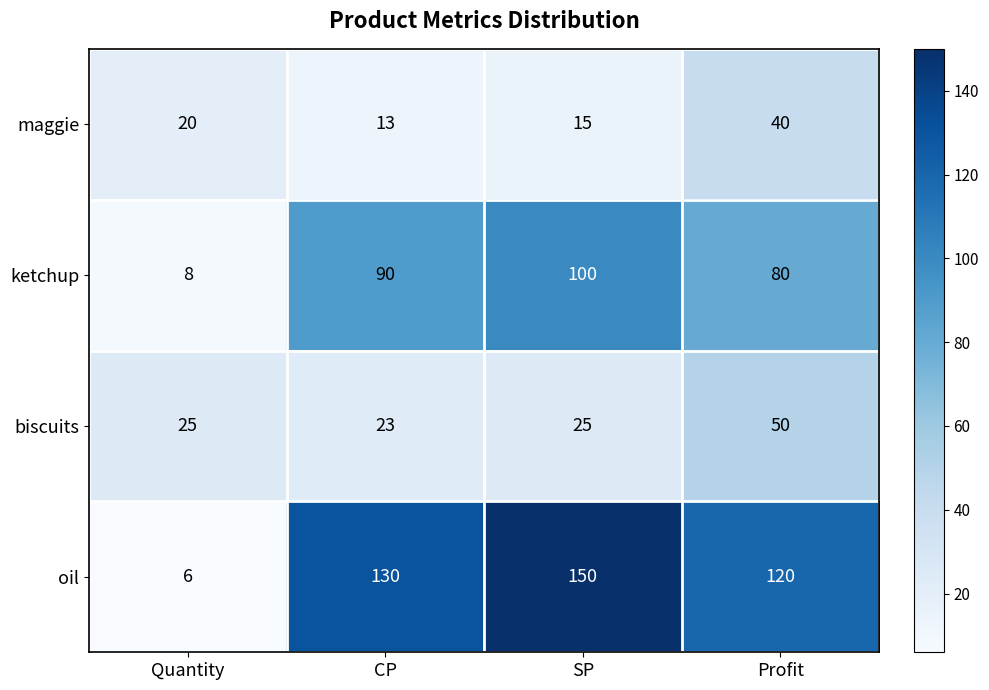

Read the biscuits value at CP, to the nearest 10.

20